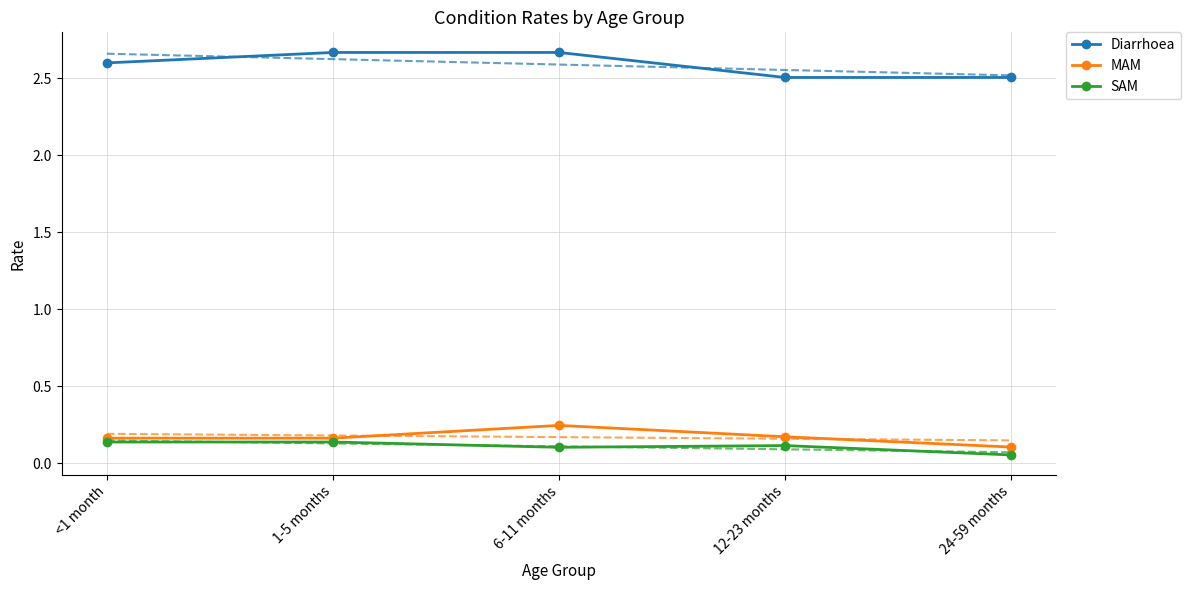

At which label does MAM reach its peak?

6-11 months